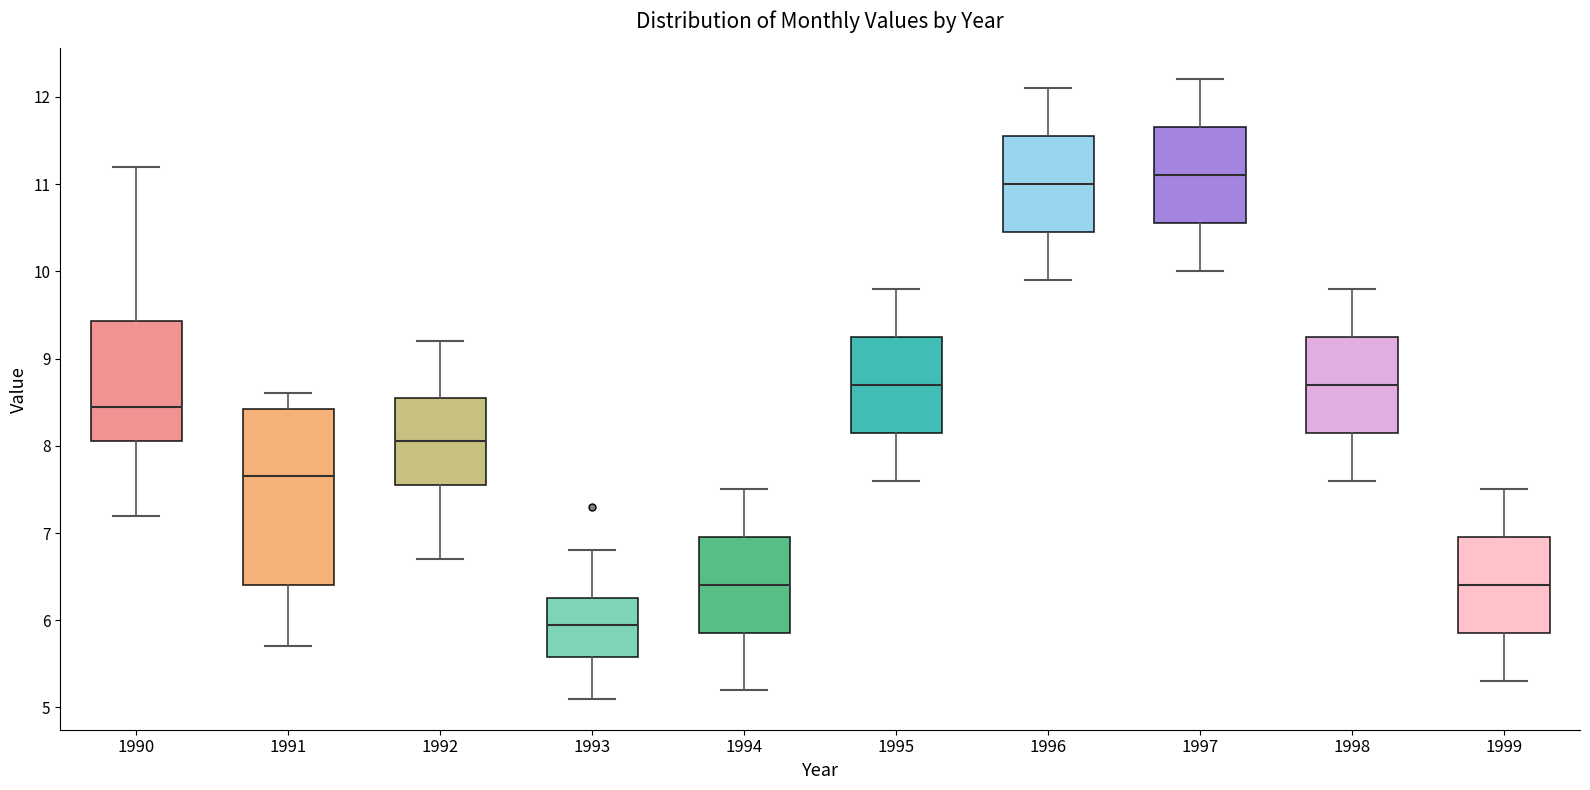

Reading left to right, read every box against the y-axis: the position of its median line, the range the box covers, and the ends of its whiskers. The values are not printed on the chart, so give them approximately, as read against the axis.

1990: median 8.5, box 8.1 to 9.4, whiskers 7.2 to 11.2
1991: median 7.7, box 6.4 to 8.4, whiskers 5.7 to 8.6
1992: median 8.1, box 7.6 to 8.6, whiskers 6.7 to 9.2
1993: median 6.0, box 5.6 to 6.3, whiskers 5.1 to 6.8
1994: median 6.4, box 5.9 to 7.0, whiskers 5.2 to 7.5
1995: median 8.7, box 8.2 to 9.3, whiskers 7.6 to 9.8
1996: median 11.0, box 10.5 to 11.6, whiskers 9.9 to 12.1
1997: median 11.1, box 10.6 to 11.7, whiskers 10.0 to 12.2
1998: median 8.7, box 8.2 to 9.3, whiskers 7.6 to 9.8
1999: median 6.4, box 5.9 to 7.0, whiskers 5.3 to 7.5